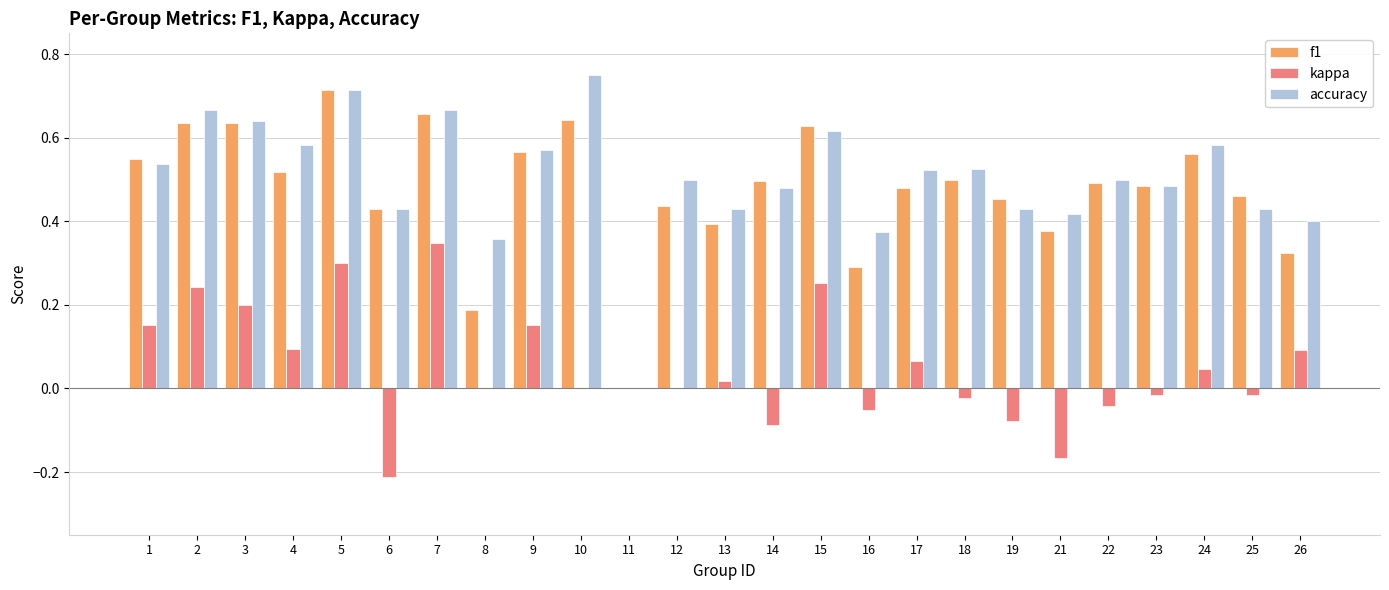

What are all the series names shown in the legend?

f1, kappa, accuracy